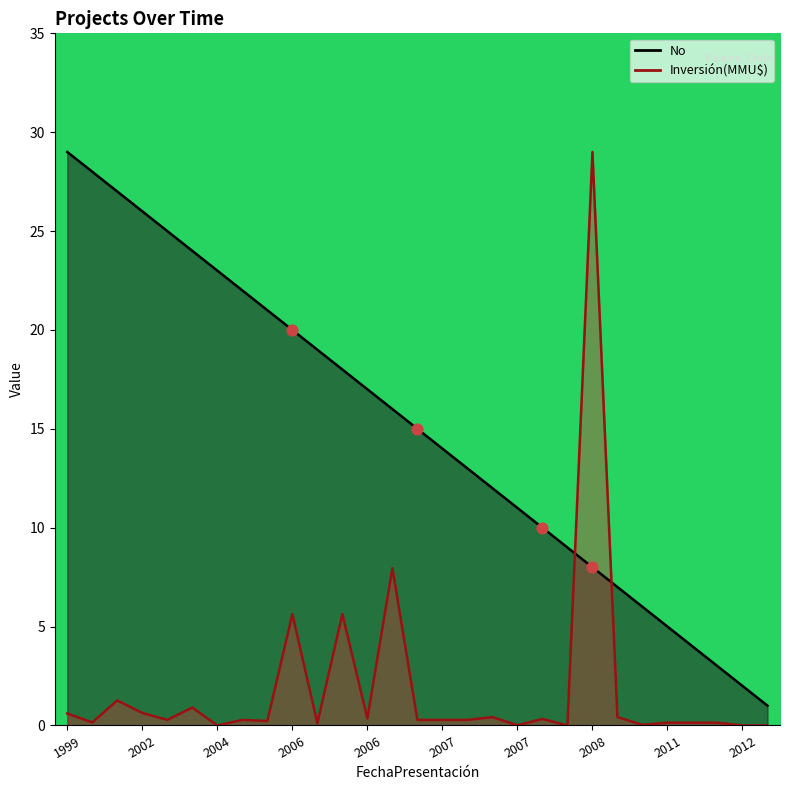

Which series has the largest Y range (max minus min)?

Inversión(MMU$)